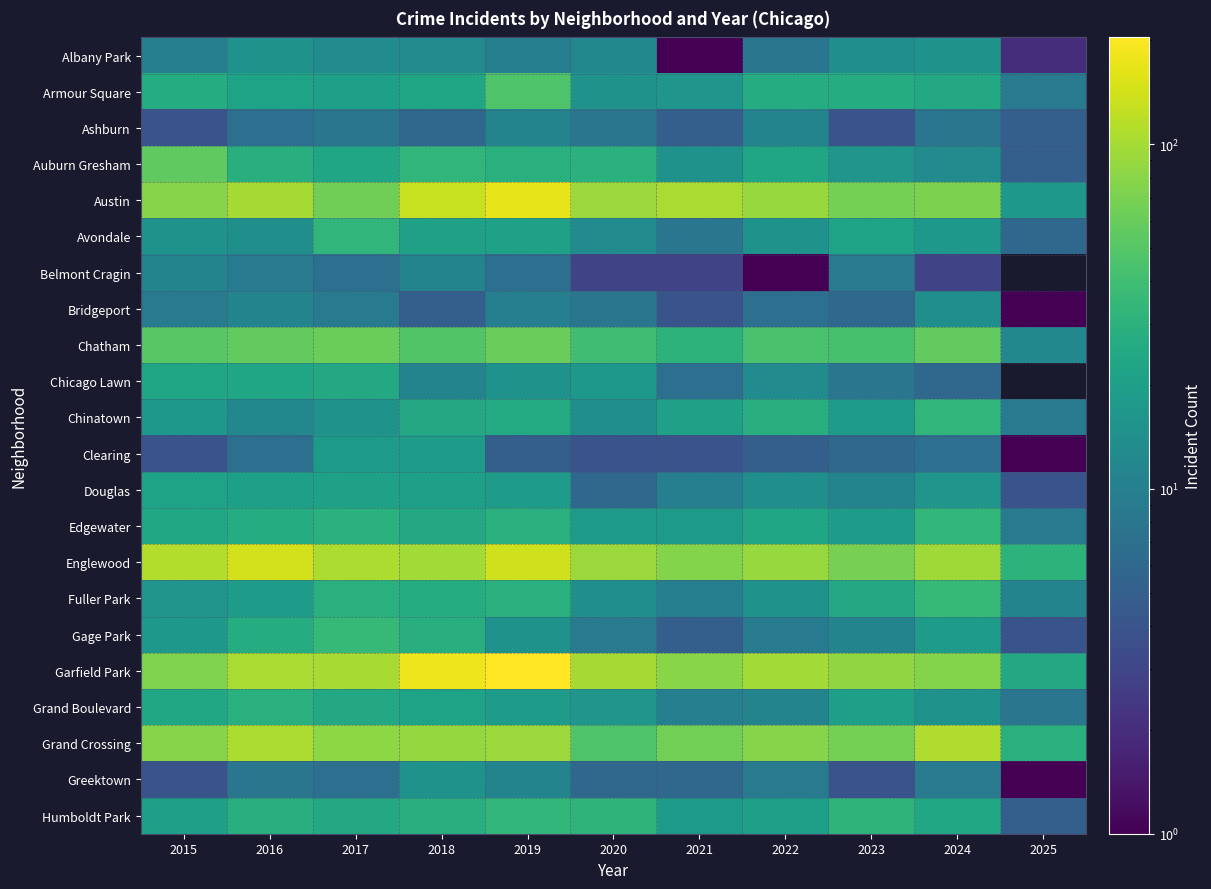

At 2017, list the series in order from largest to smallest.

Englewood, Garfield Park, Grand Crossing, Austin, Chatham, Gage Park, Avondale, Edgewater, Fuller Park, Chicago Lawn, Grand Boulevard, Humboldt Park, Auburn Gresham, Douglas, Armour Square, Clearing, Chinatown, Albany Park, Bridgeport, Ashburn, Belmont Cragin, Greektown